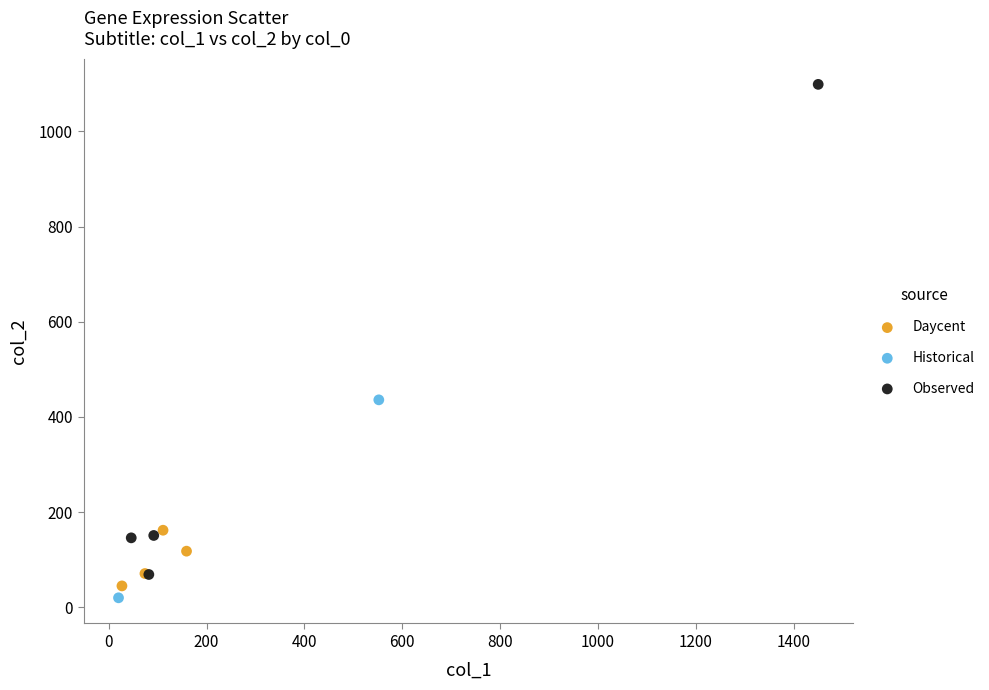

Which series contains the highest Y value?

Observed